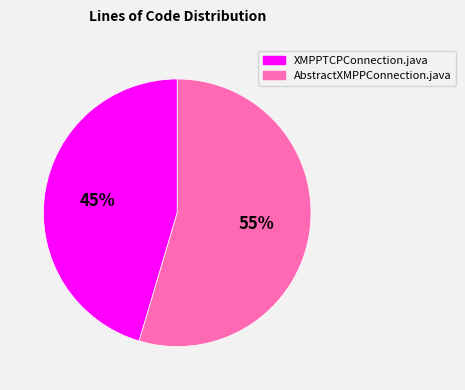

Does AbstractXMPPConnection.java represent more than half of the total?

Yes